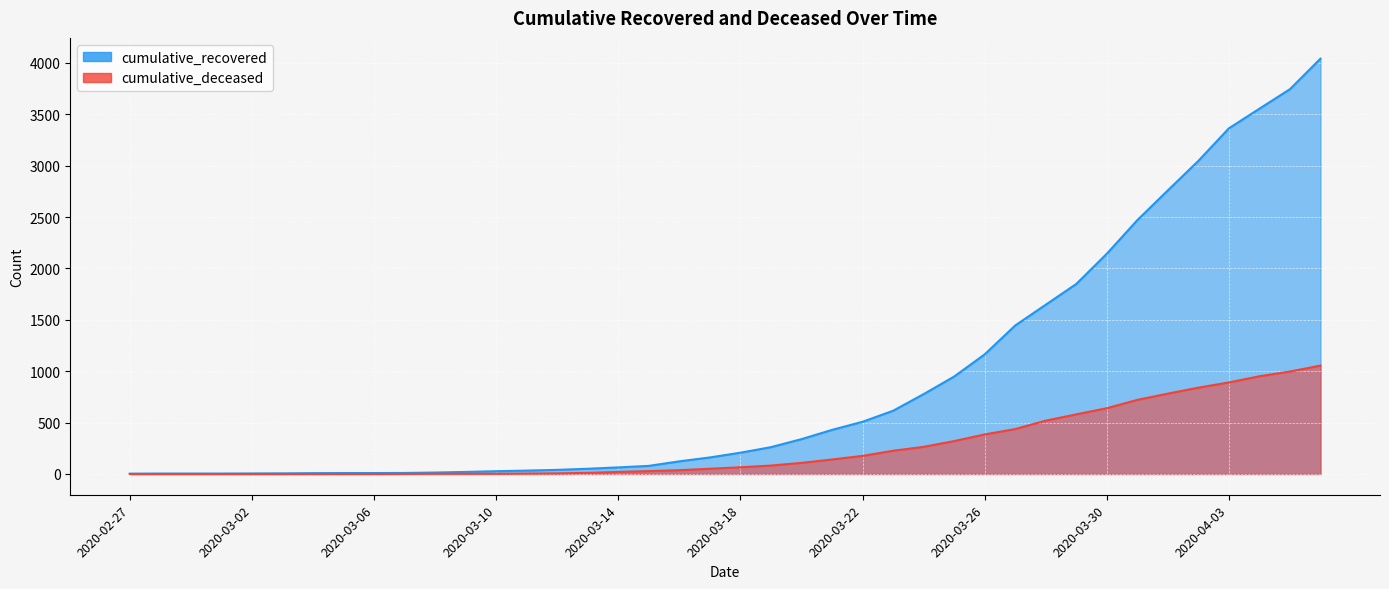

At which label is cumulative_recovered closest to 2022?

2020-03-30